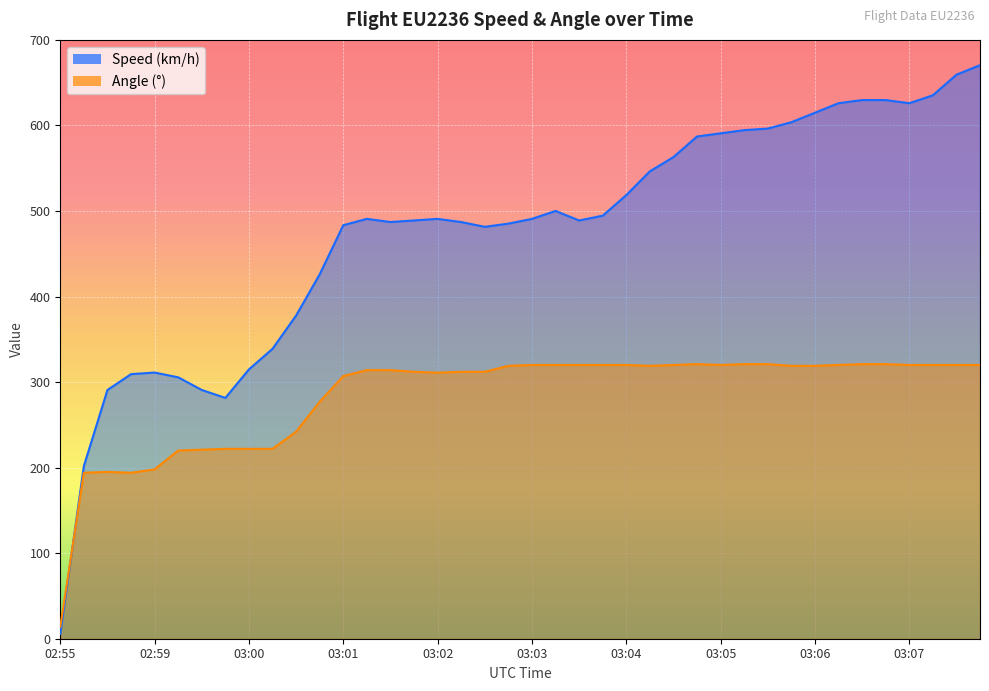

What is the total value across all series at 03:01?

790.4